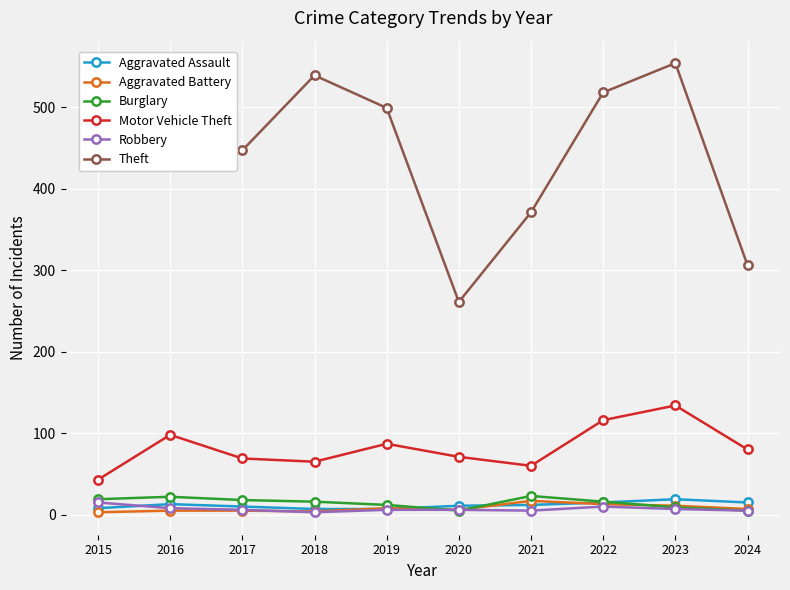

Is the value of Burglary at 2016 greater than the value of Theft at 2019?

No